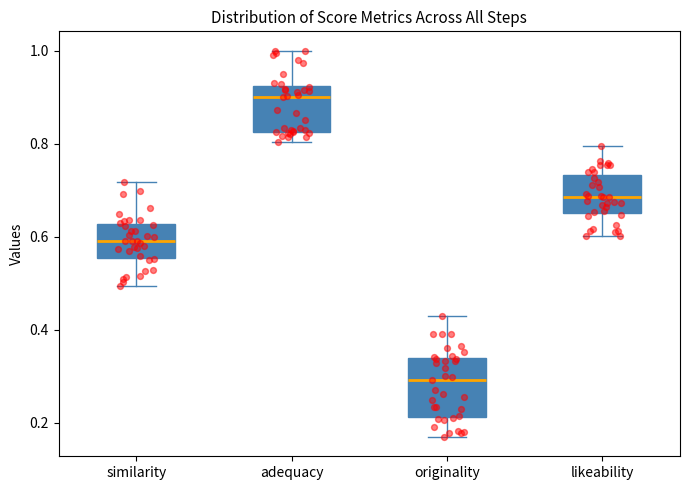

Where does the upper whisker of the box for likeability end on the y-axis? The values are not printed on the chart, so give them approximately, as read against the axis.

0.80